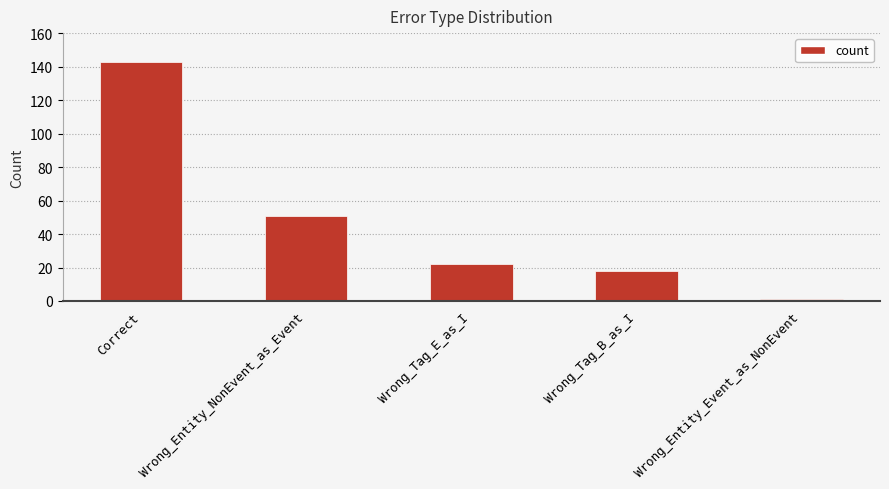

Reading left to right, what are all the values shown in this chart?

Correct=143	Wrong_Entity_NonEvent_as_Event=51	Wrong_Tag_E_as_I=22	Wrong_Tag_B_as_I=18	Wrong_Entity_Event_as_NonEvent=1